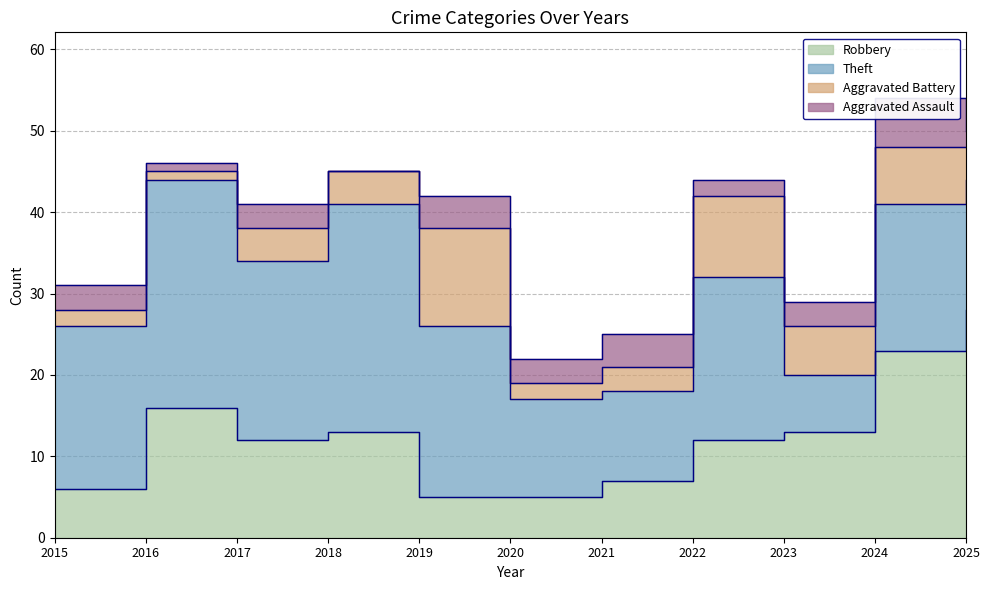

How many data points in Robbery are less than 12?

4